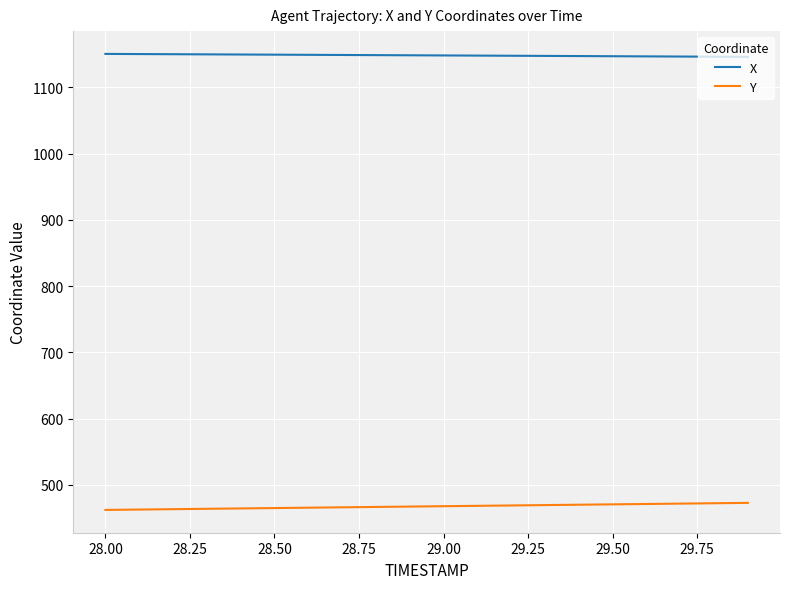

What is the lowest value of the X series?

1146.0